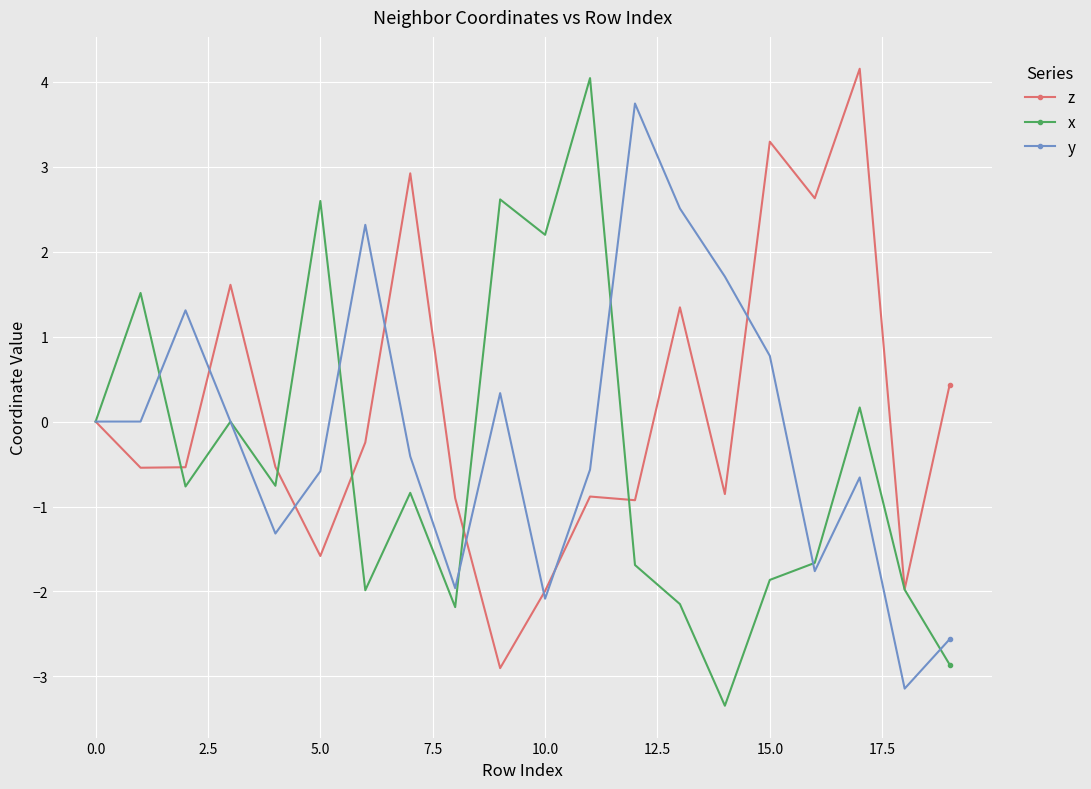

What is the value of the z point at the 17th from the left?

2.6